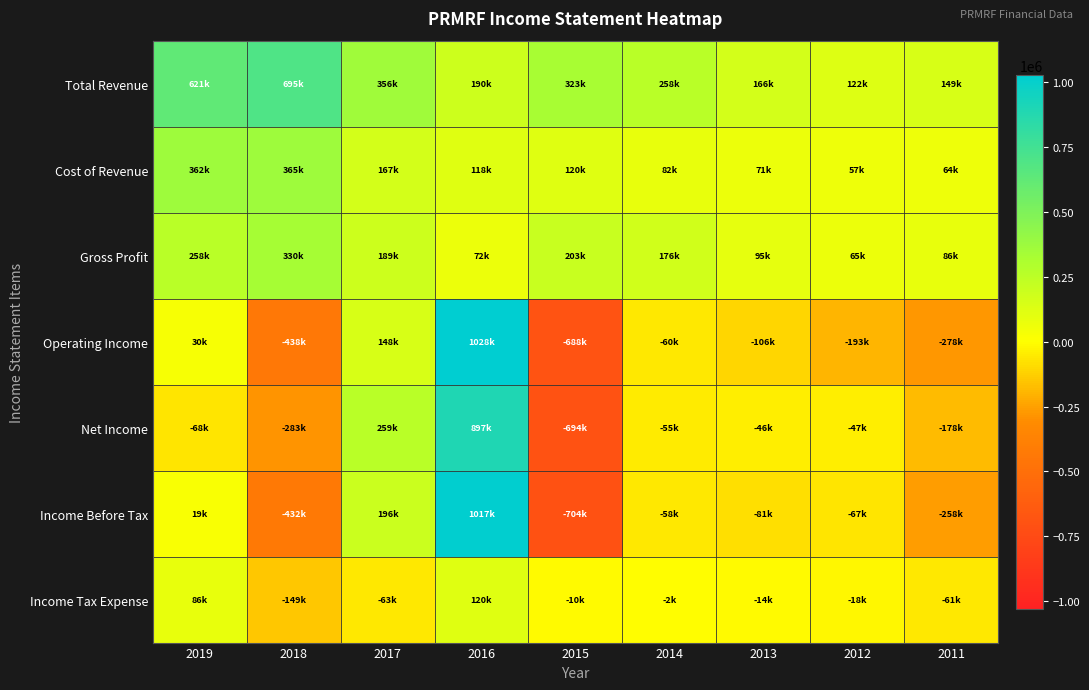

Which series has the largest total across all categories?

Total Revenue